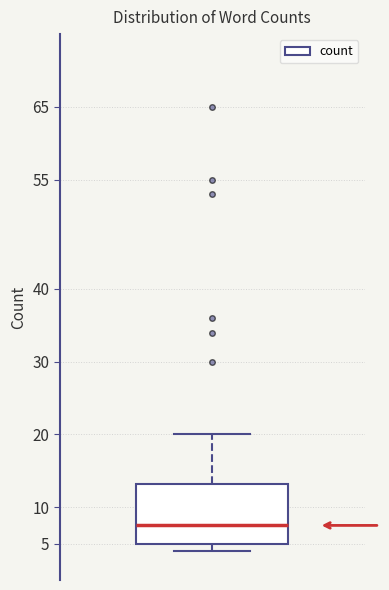

Read this box plot against the y-axis: the position of the median line, the range covered by the box, and the ends of both whiskers. The values are not printed on the chart, so give them approximately, as read against the axis.

median 7.5, box 5.0 to 13.5, whiskers 4.0 to 20.0